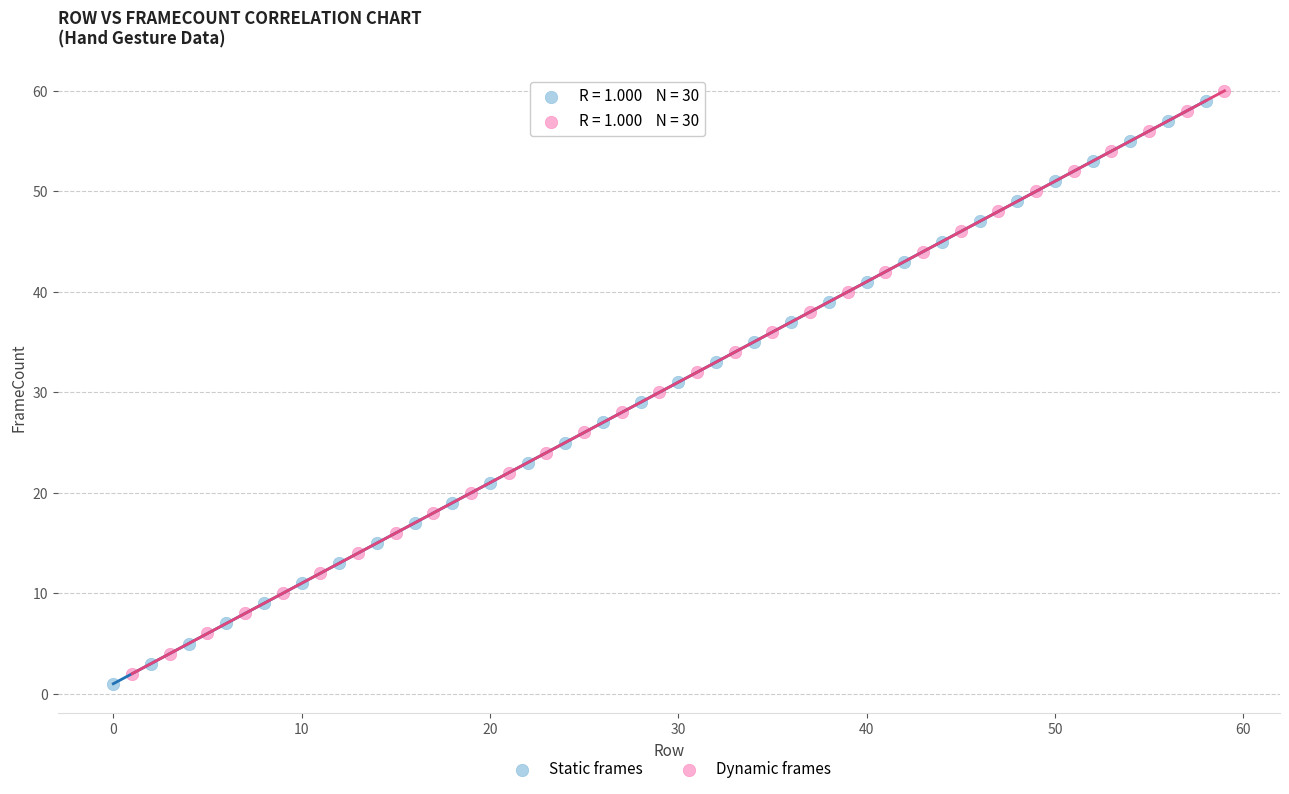

Which series reaches the maximum Y coordinate?

Dynamic frames